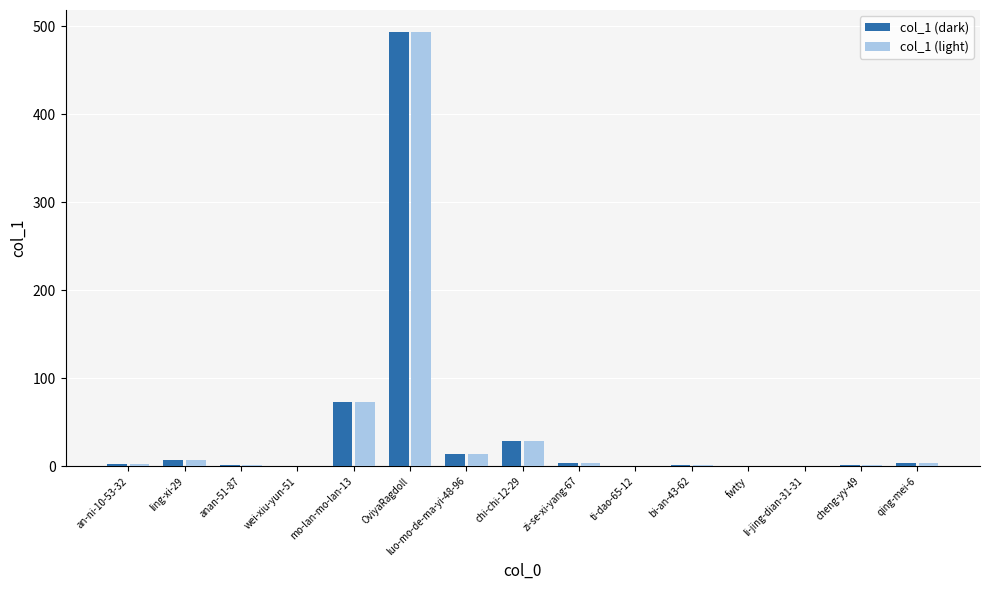

What is the difference between the col_1 (light) values at cheng-yy-49 and ti-dao-65-12?

1